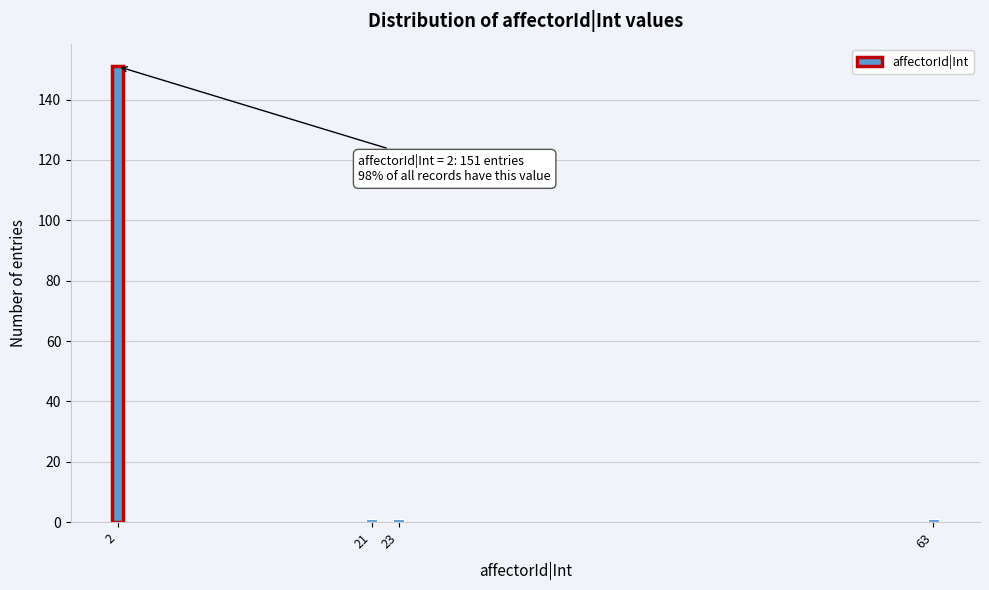

Reading left to right, extract all data points from this chart.

2=151	21=1	23=1	63=1